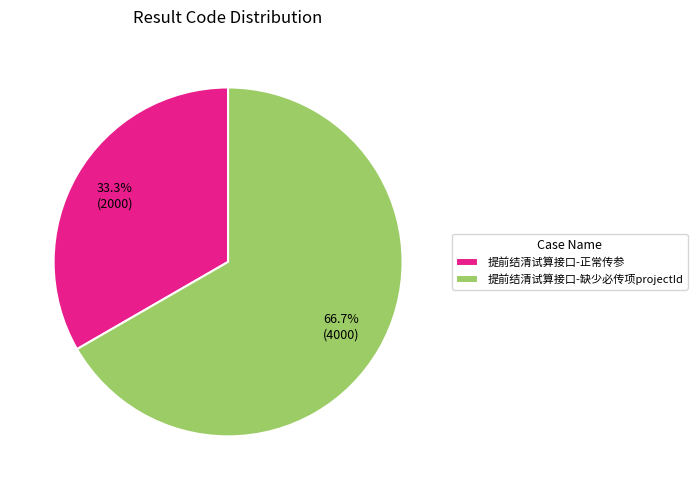

To the nearest percent, what is the average slice percentage?

50%